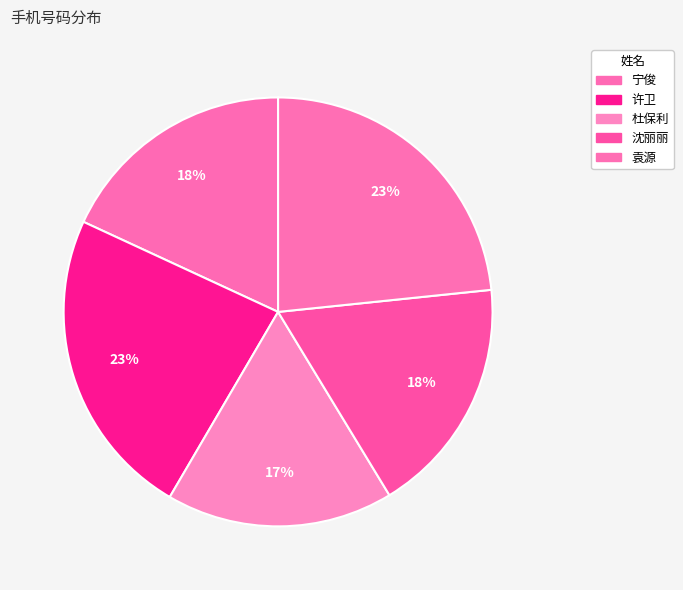

To the nearest percent, what is the average slice percentage?

20%